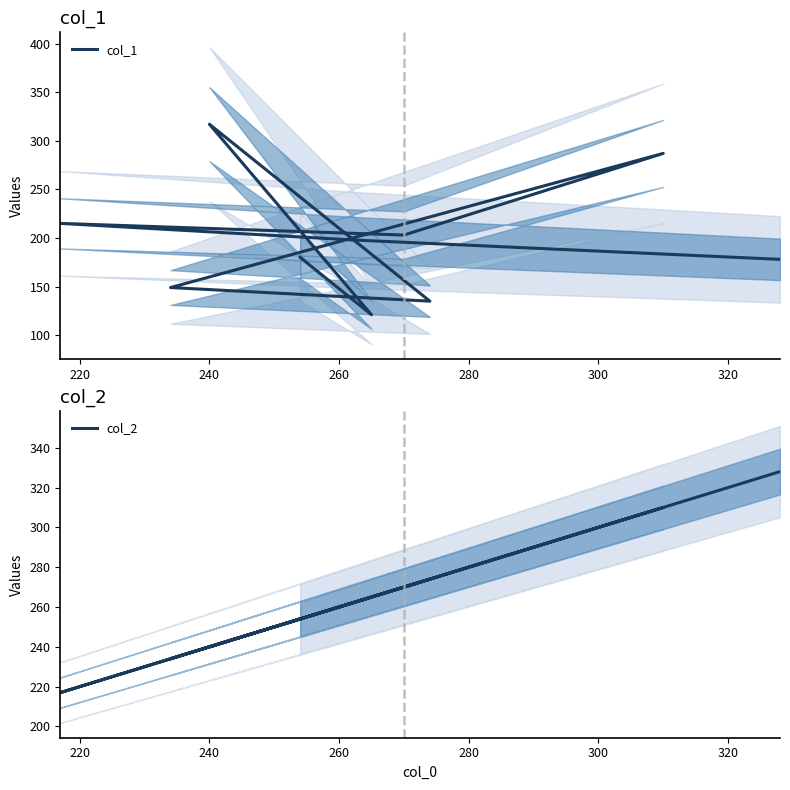

Which series has the largest total across all categories?

col_2